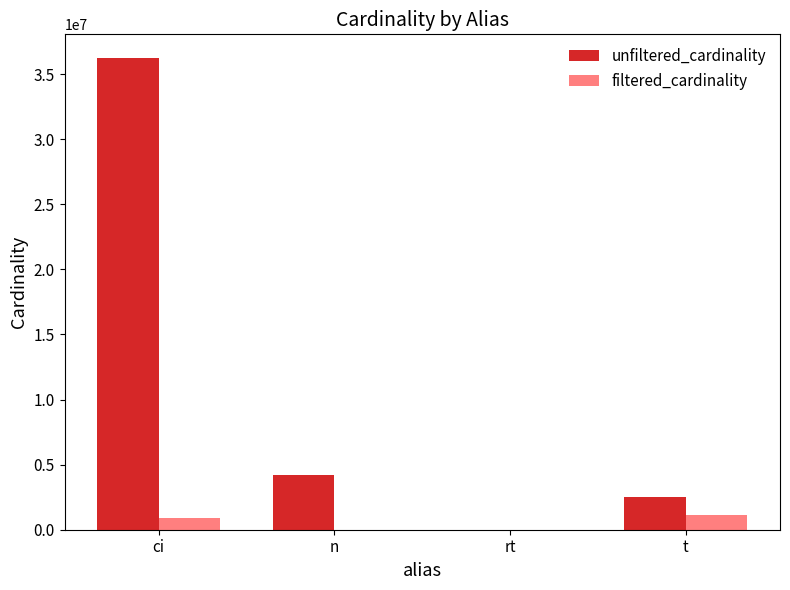

Between ci and rt, which series saw the biggest shift?

unfiltered_cardinality